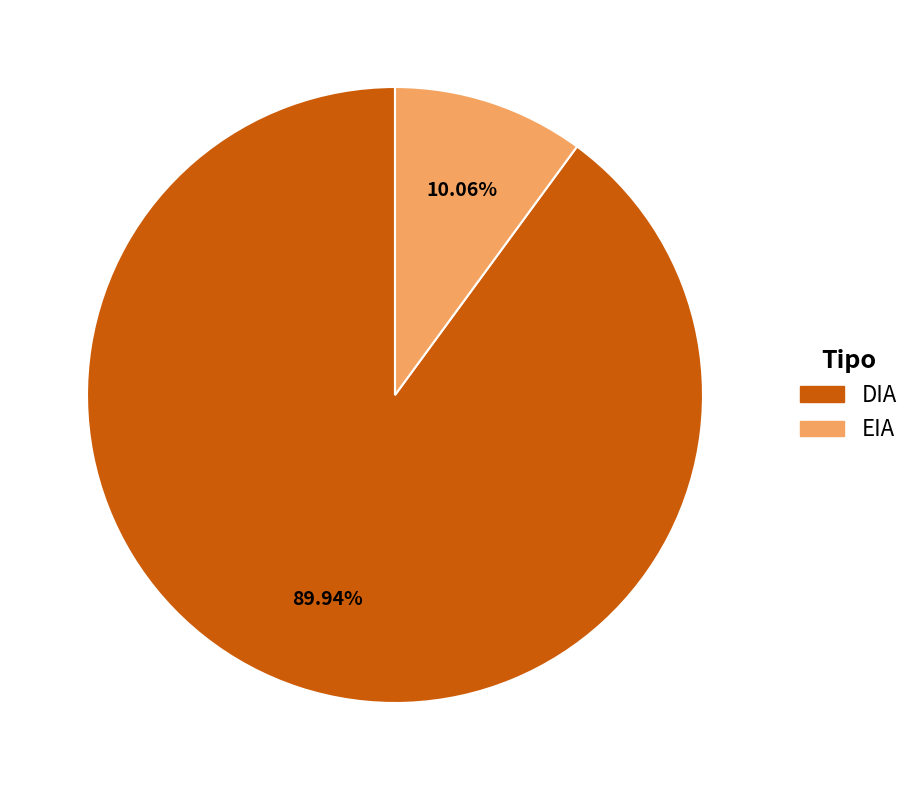

What percentage do DIA and EIA together represent?

100.0%